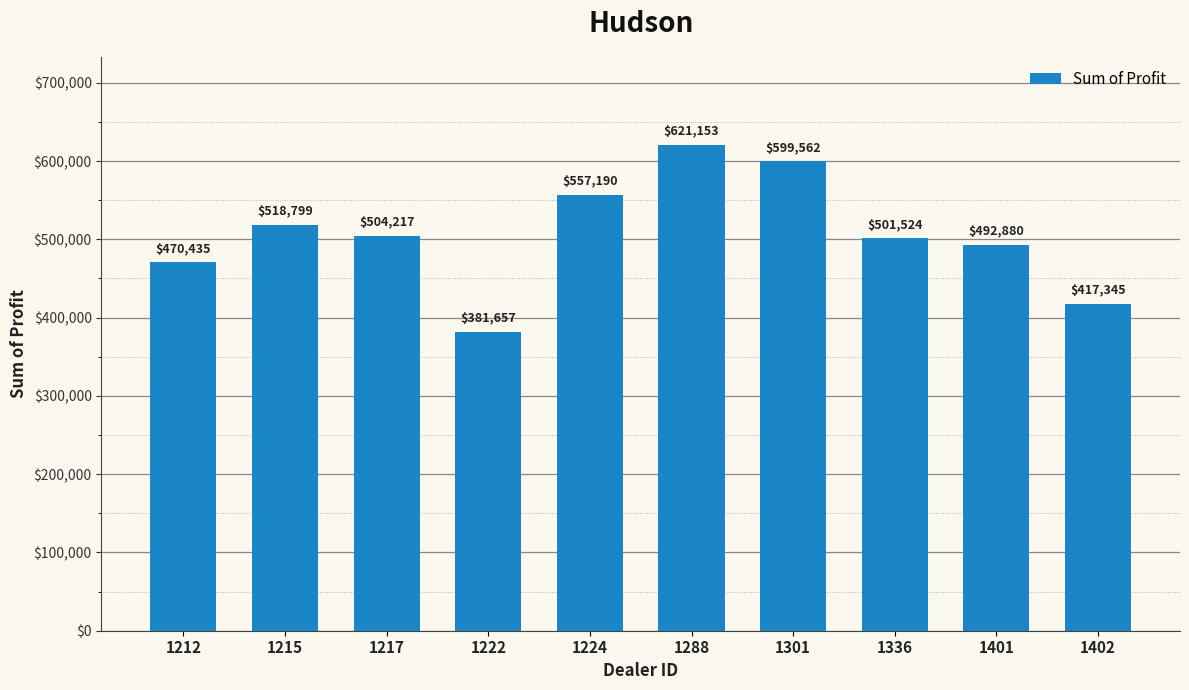

What is the value of the 4th bar from the left?

381657.0